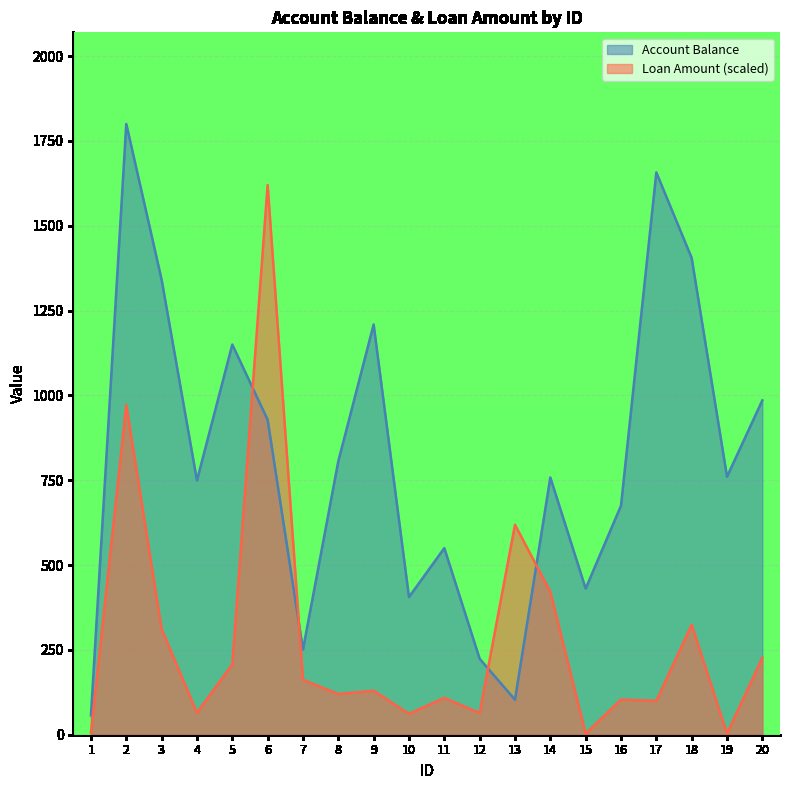

Which series changed the most between 7 and 9?

Account Balance